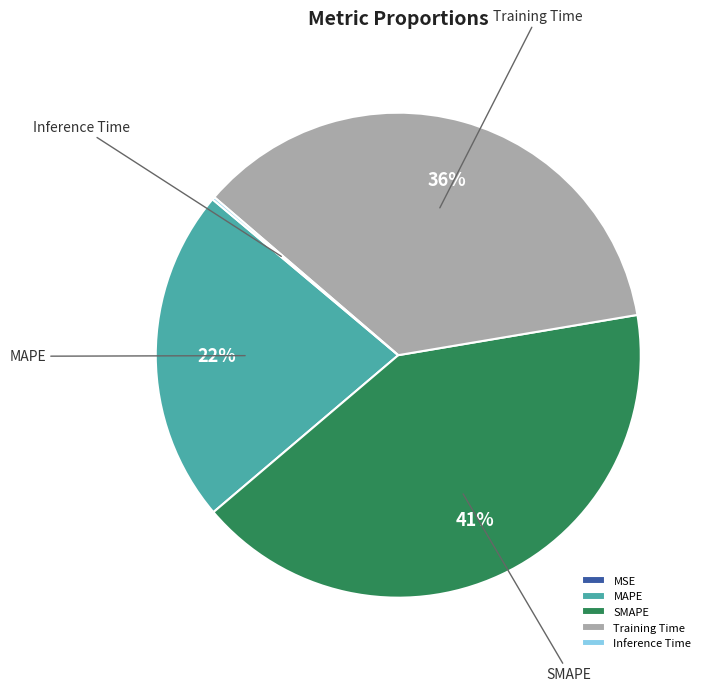

The MAPE slice represents 37% of the pie. True or false?

False